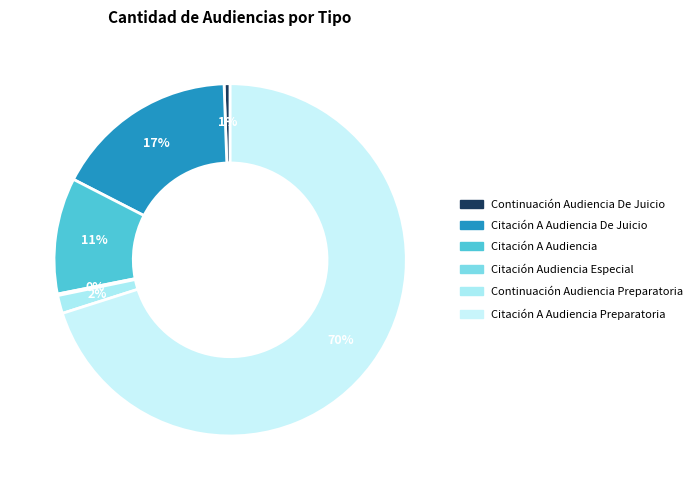

How many slices are in this pie chart?

6